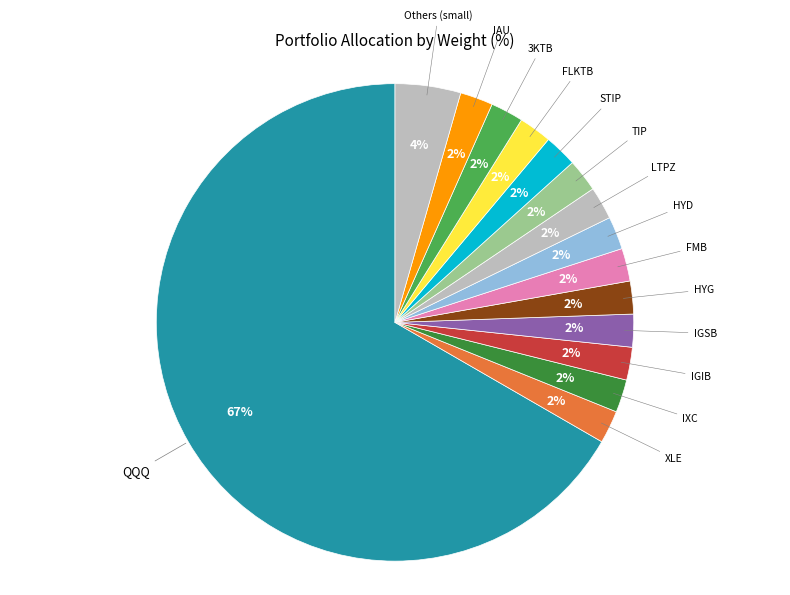

How many slices are in this pie chart?

15